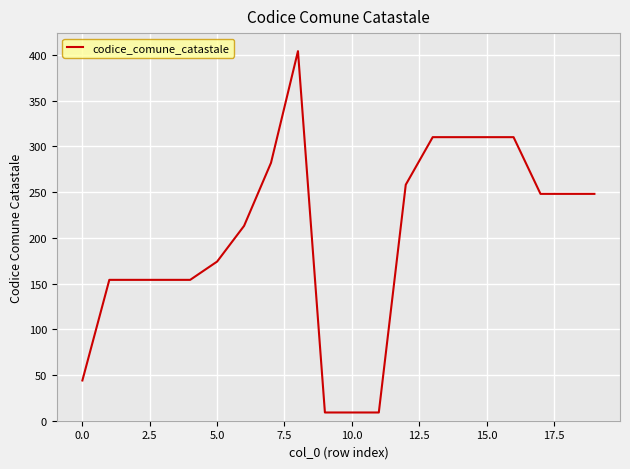

What is the minimum value shown in the chart?

9